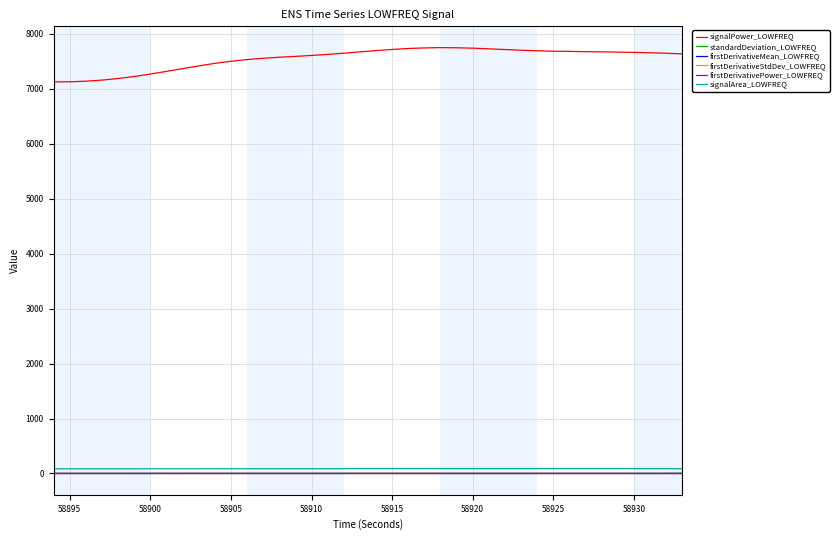

Does the chart display data point markers on the line(s)?

No